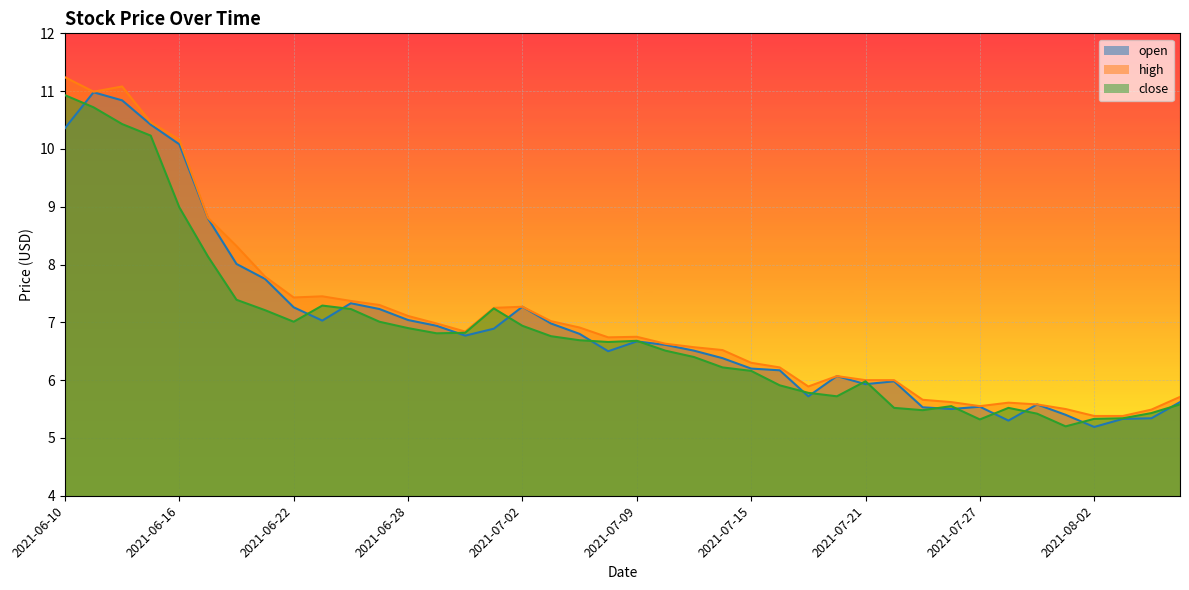

True or false: high and close cross at least once.

False